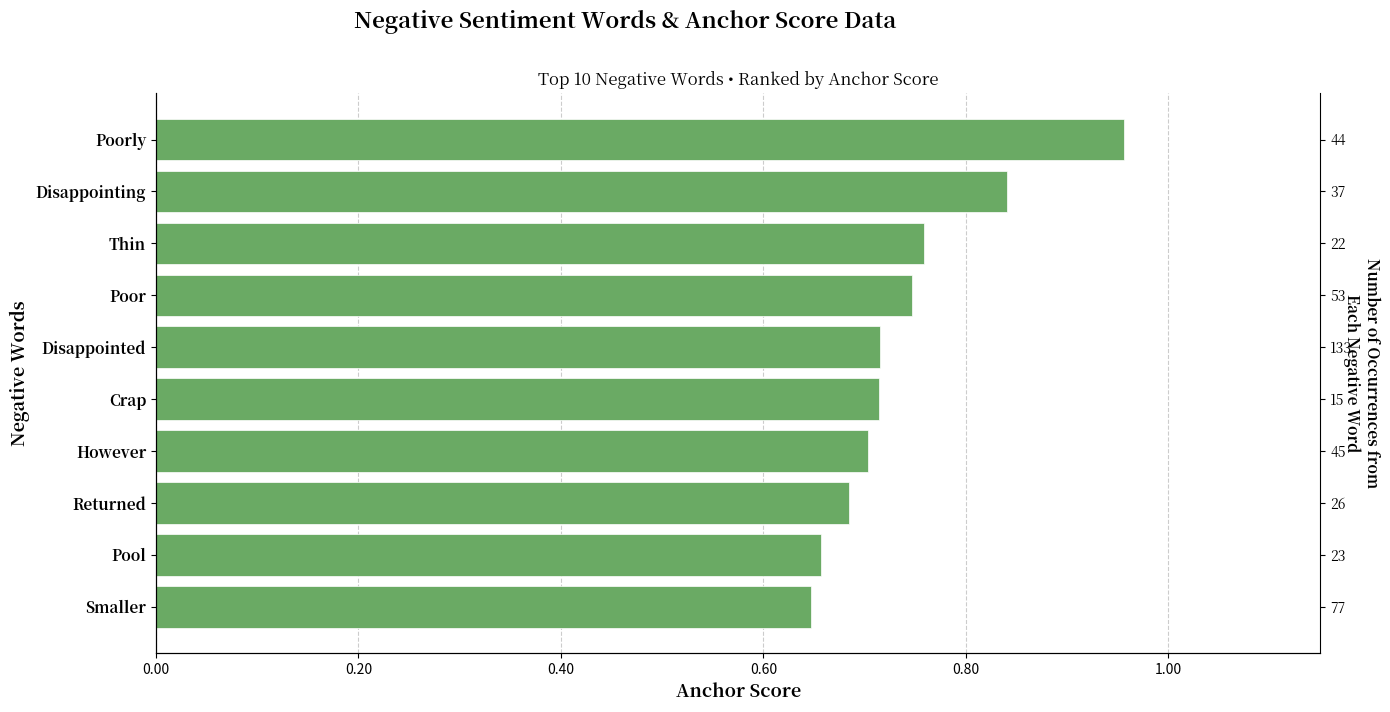

How many values are between 0 and 1?

10